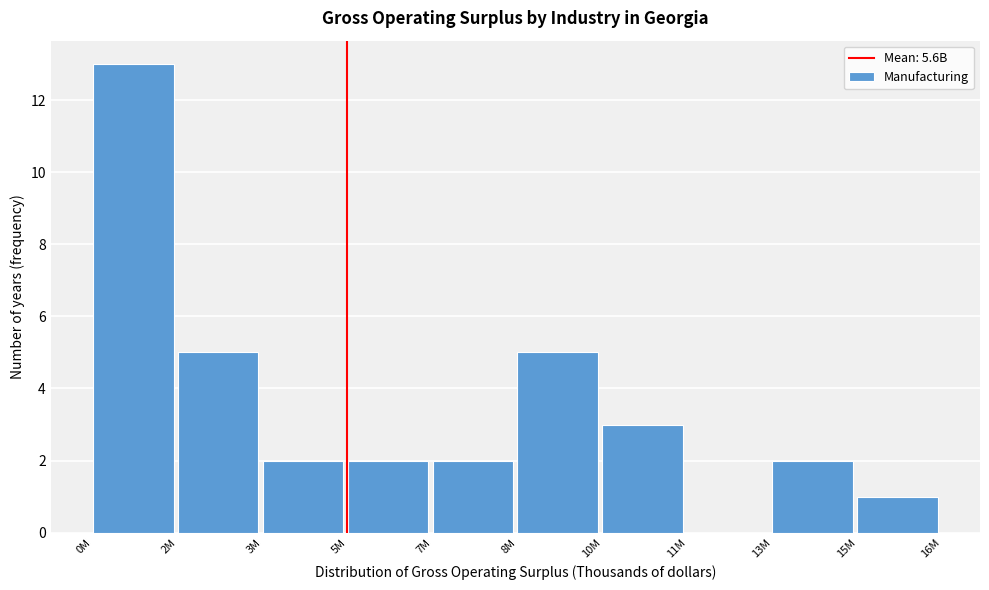

Reading left to right, extract all data points from this chart.

0M=13	2M=5	3M=2	5M=2	7M=2	8M=5	10M=3	11M=0	13M=2	15M=1